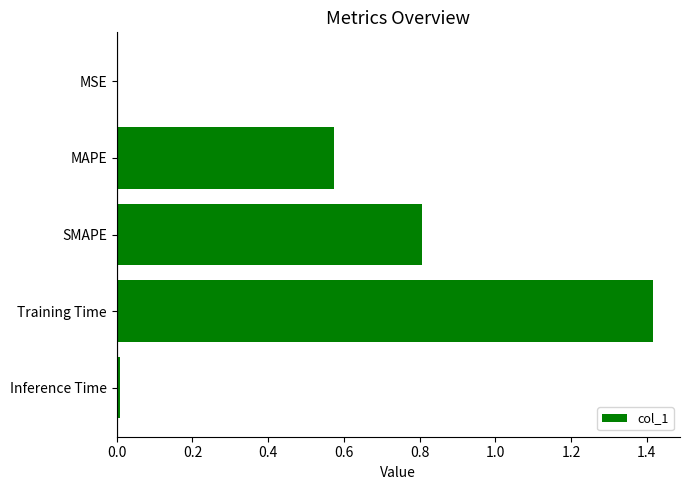

Are the bars grouped side by side (vs. stacked)?

No